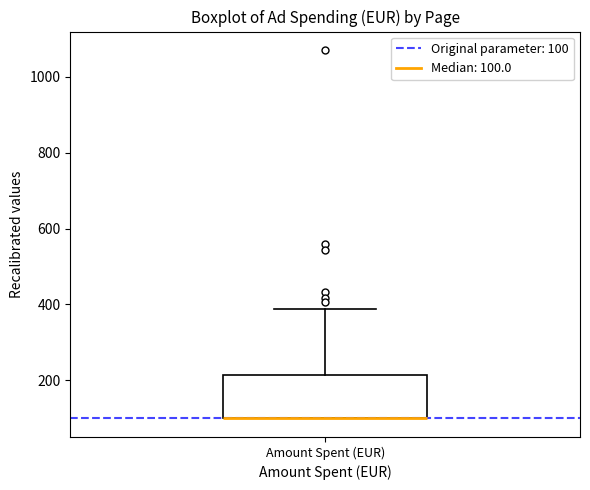

Read this box plot against the y-axis: the position of the median line, the range covered by the box, and the ends of both whiskers. The values are not printed on the chart, so give them approximately, as read against the axis.

median 100 (drawn on the box's lower edge), box 100 to 220, whiskers 100 to 380